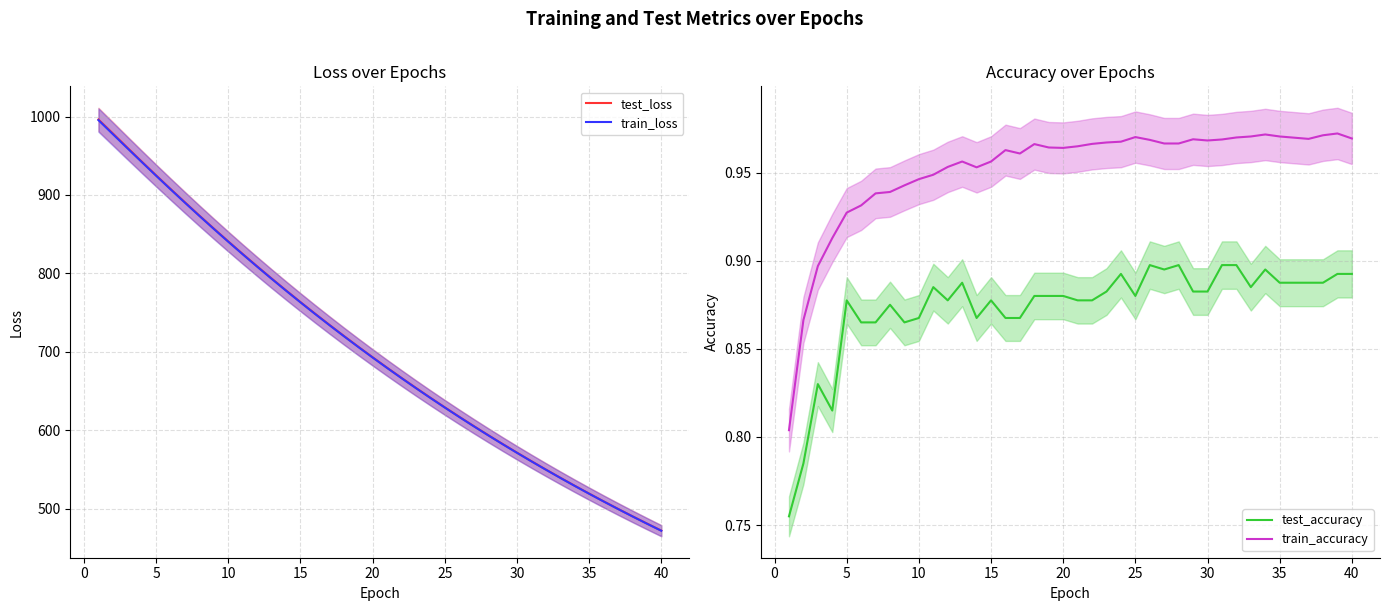

Is it true that test_accuracy equals 0.6 at 10?

False